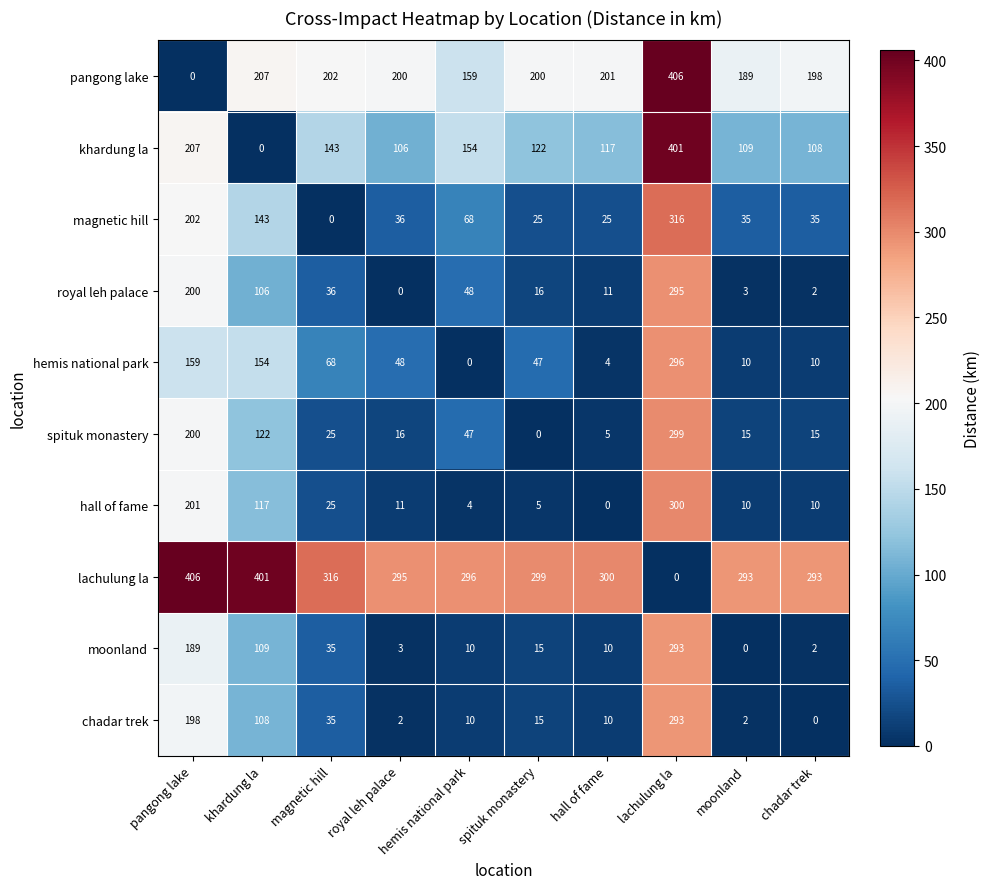

What is the highest value of the royal leh palace series?

295